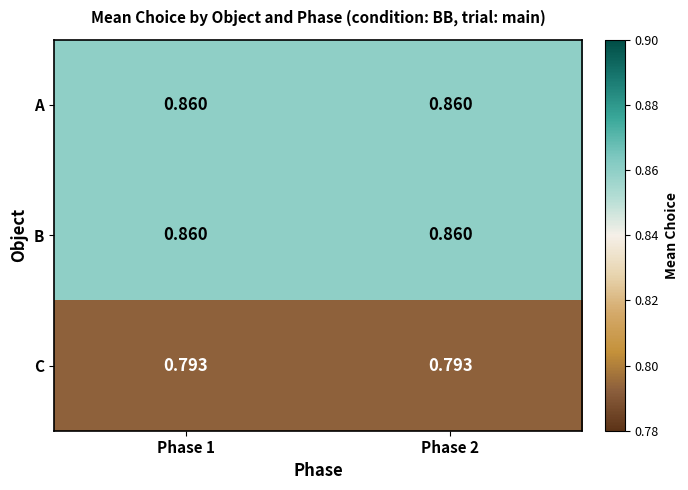

How many data points does each series have?

2